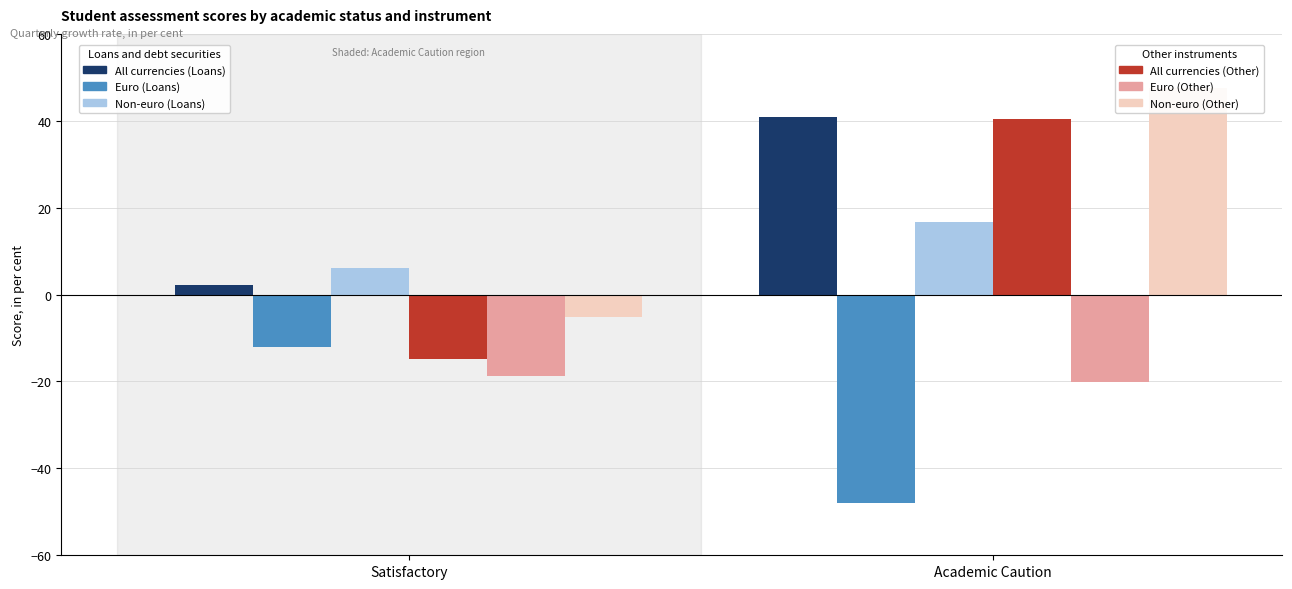

Are the bars horizontal?

No